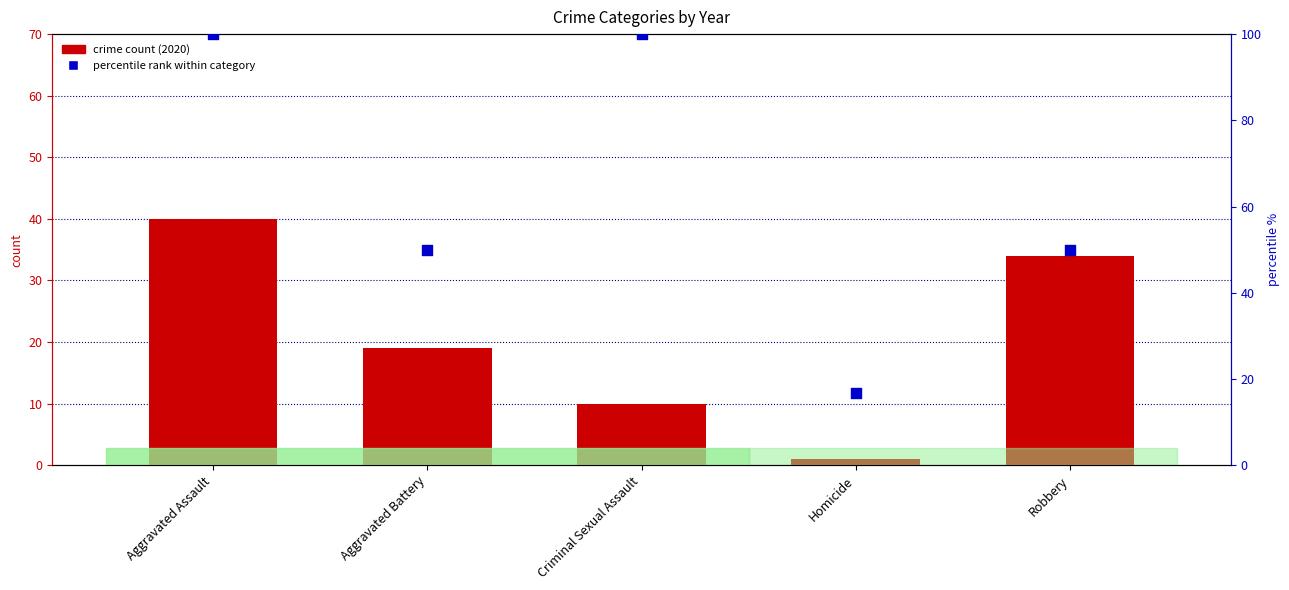

Which series contains the highest Y value?

percentile rank within category